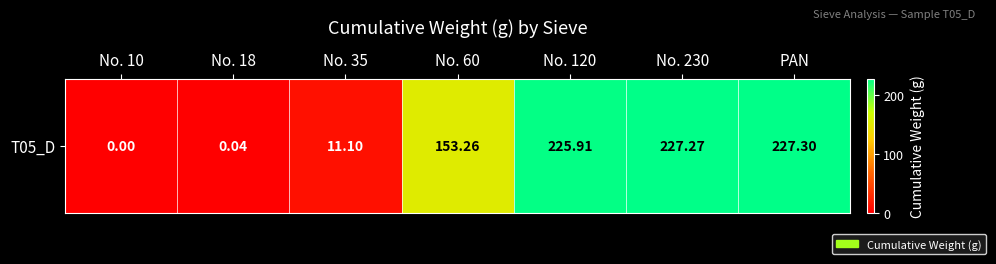

Count the number of values greater than 153.

4